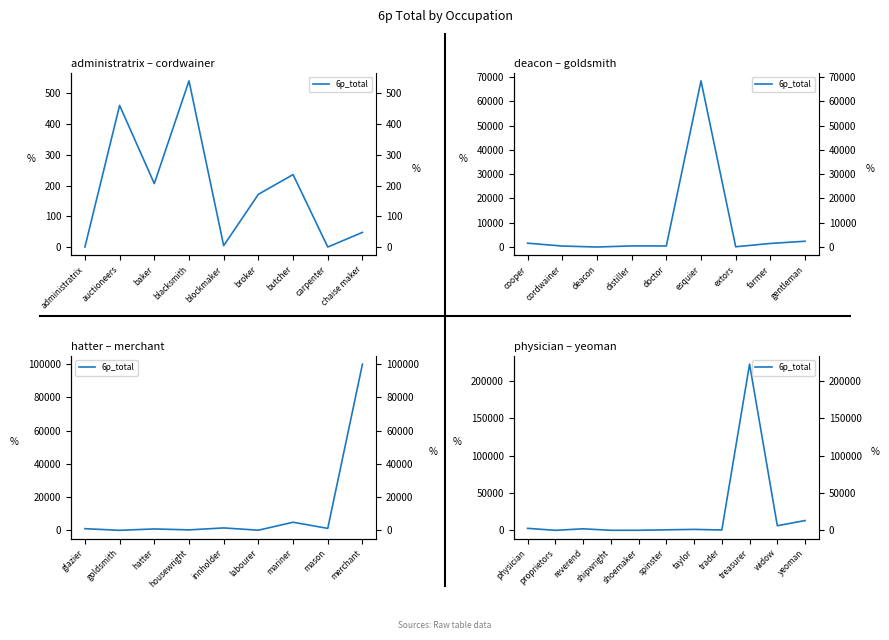

Count the number of data series in this chart.

1